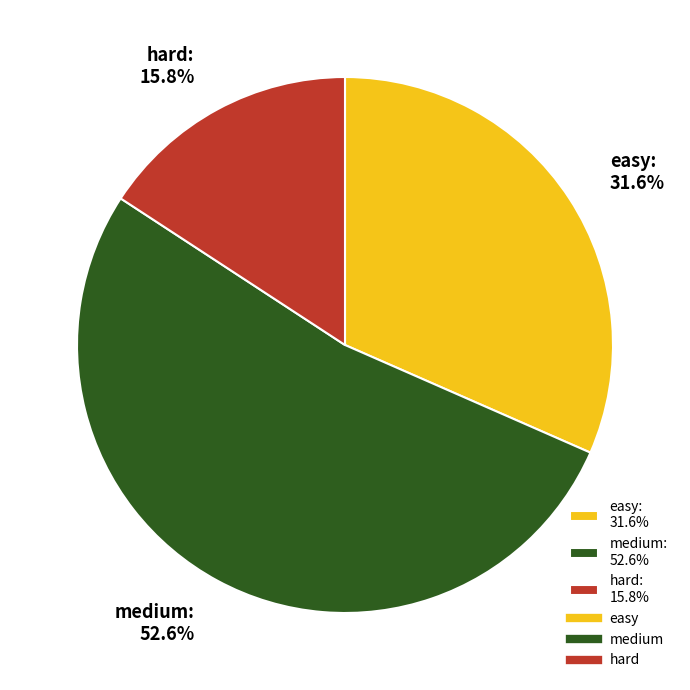

What is the largest slice in the pie chart?

medium